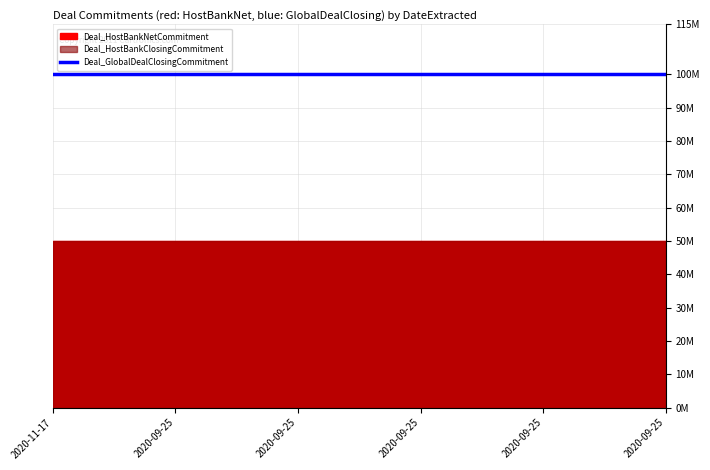

What is the minimum value for Deal_HostBankNetCommitment?

50000000